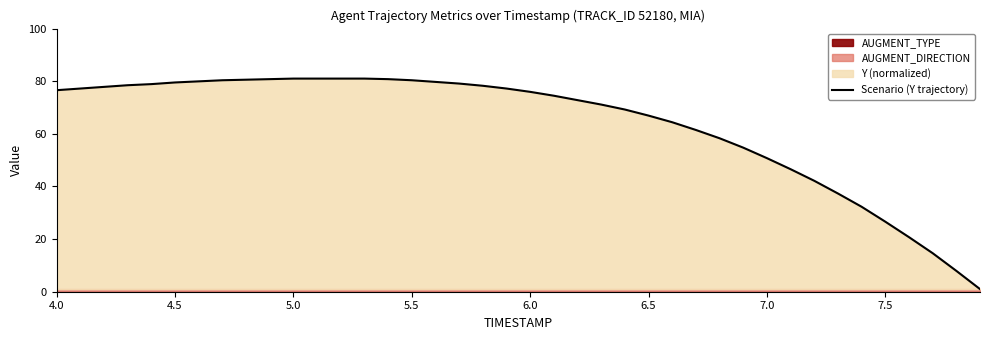

What is the maximum value for Scenario (Y trajectory)?

81.0